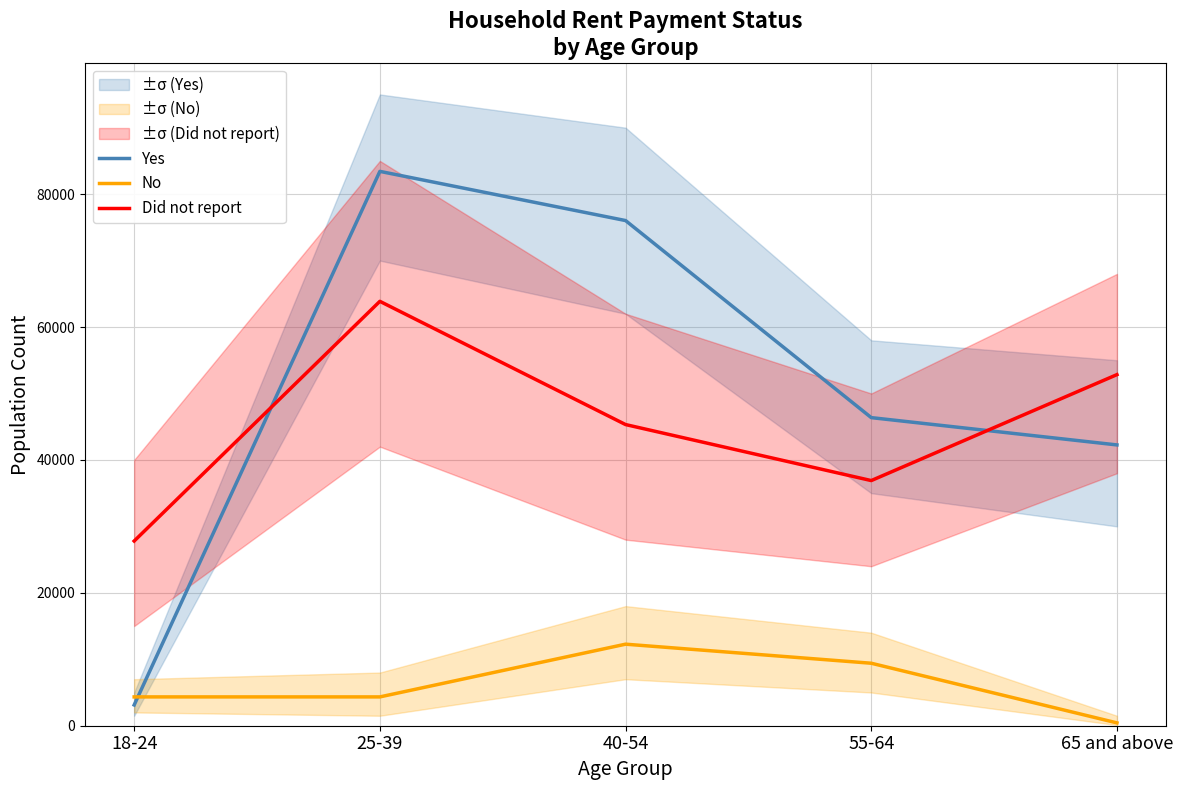

Which series has the largest total across all categories?

Yes